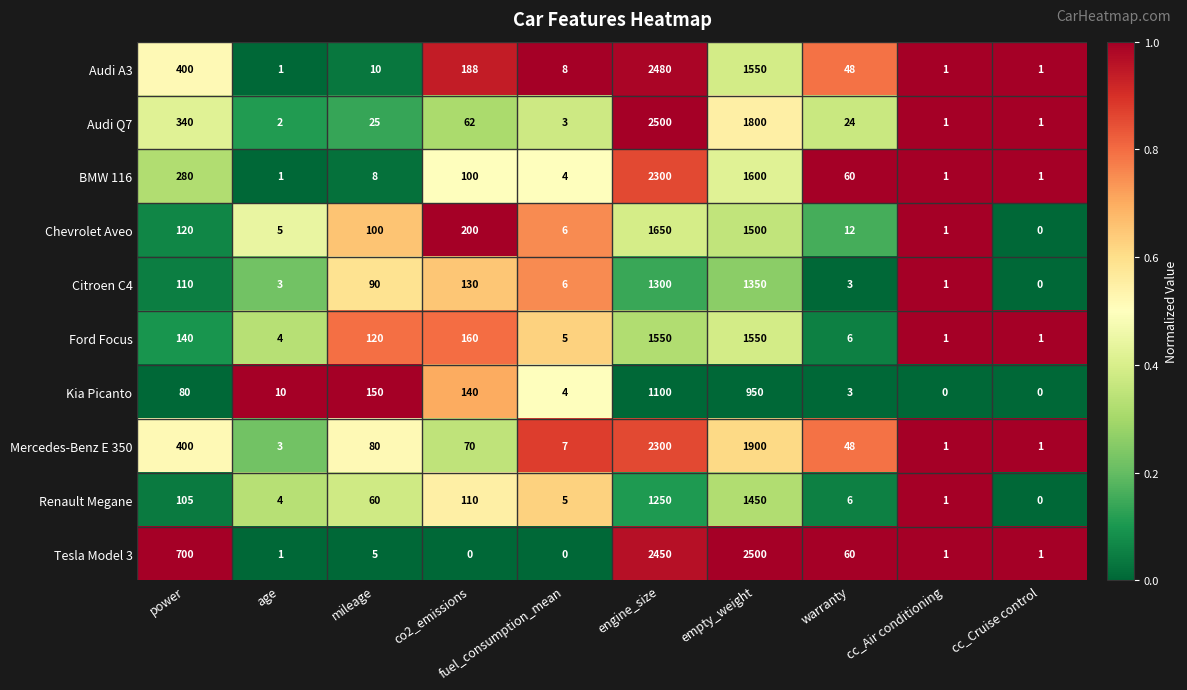

At which category is the sum across all series the highest?

engine_size